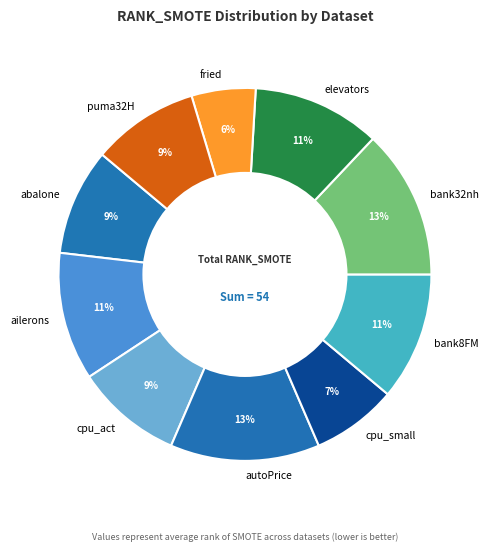

Which has a higher value, ailerons or fried?

ailerons